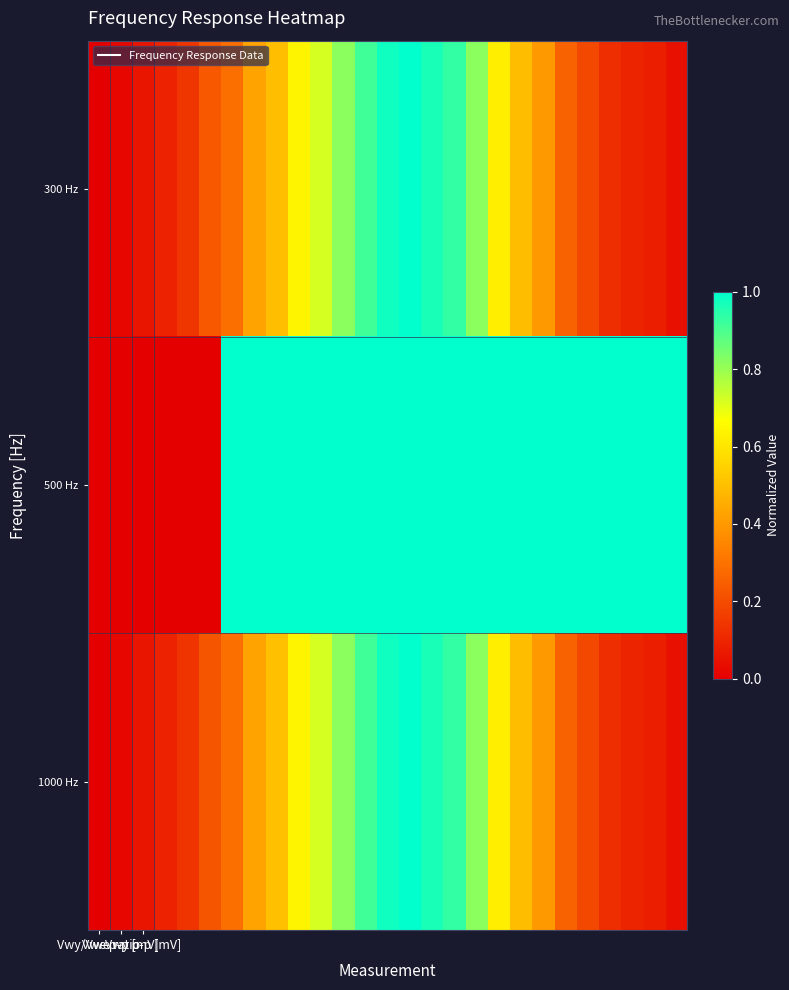

Which series has the largest total across all categories?

500 Hz